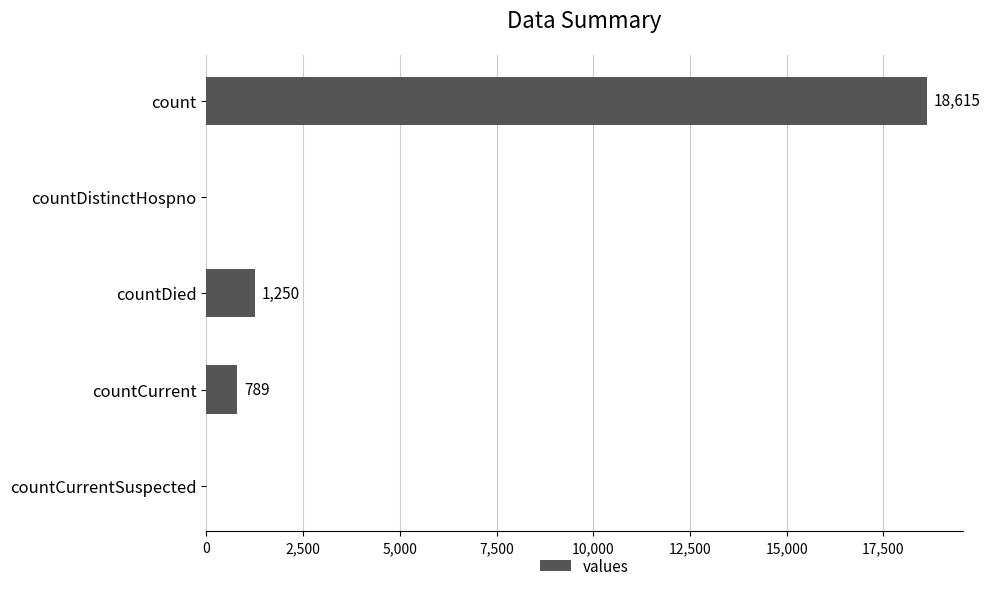

True or false: the data shows 1250 at countDied.

True